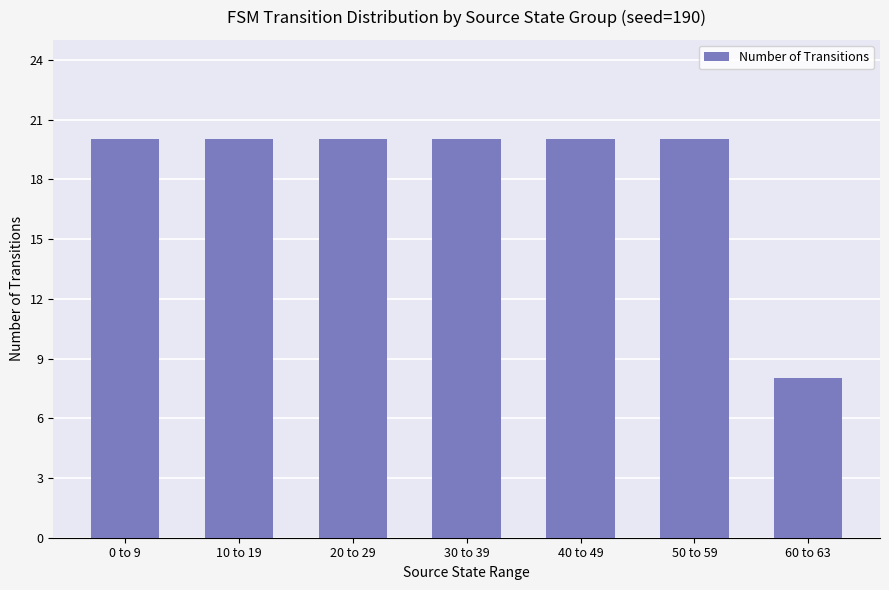

Approximately how many times larger is the value at 40 to 49 compared to 0 to 9?

1.0